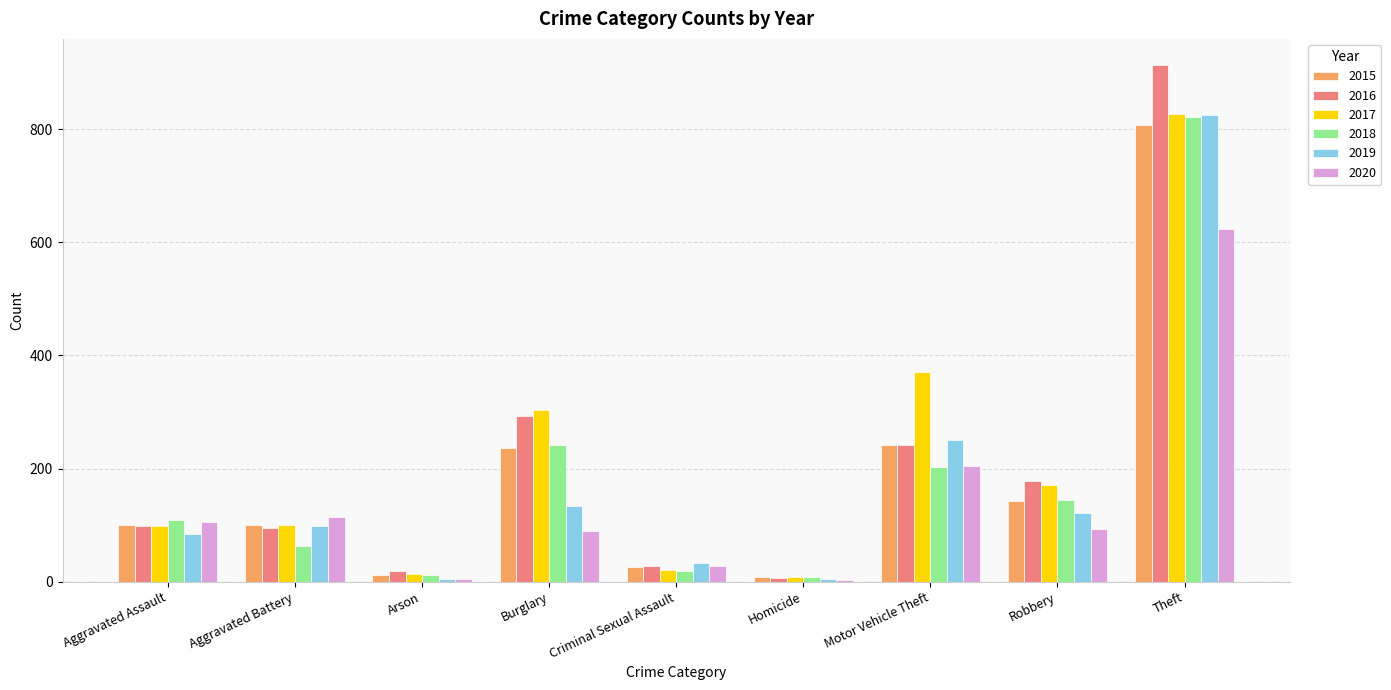

At which label is 2017 closest to 417?

Motor Vehicle Theft